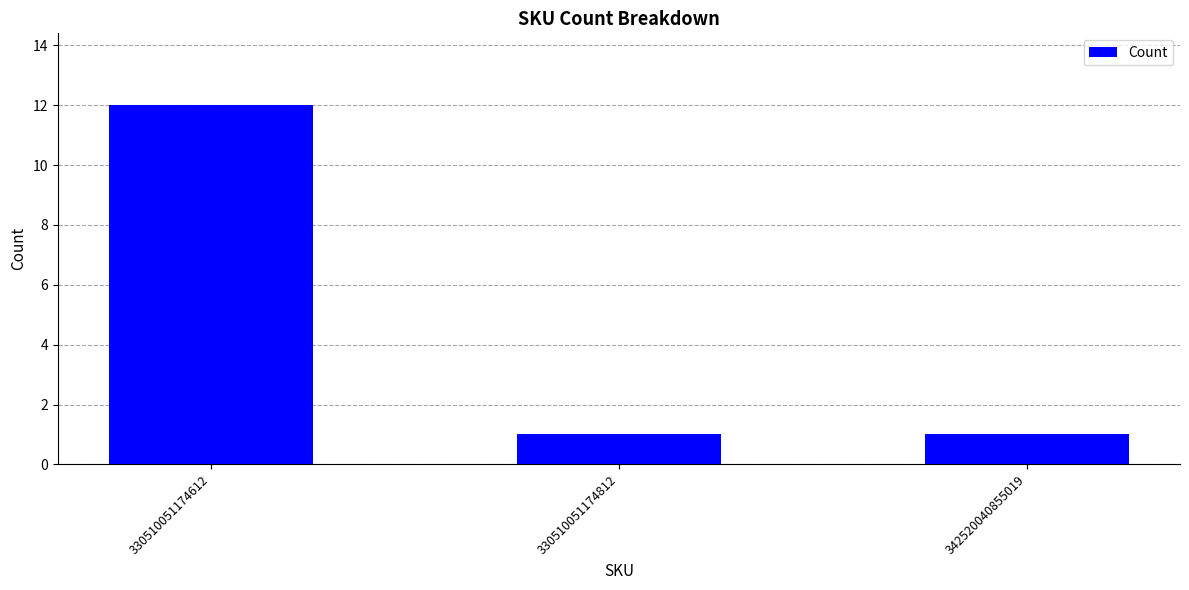

The value at 330510051174612 is 12. True or false?

True